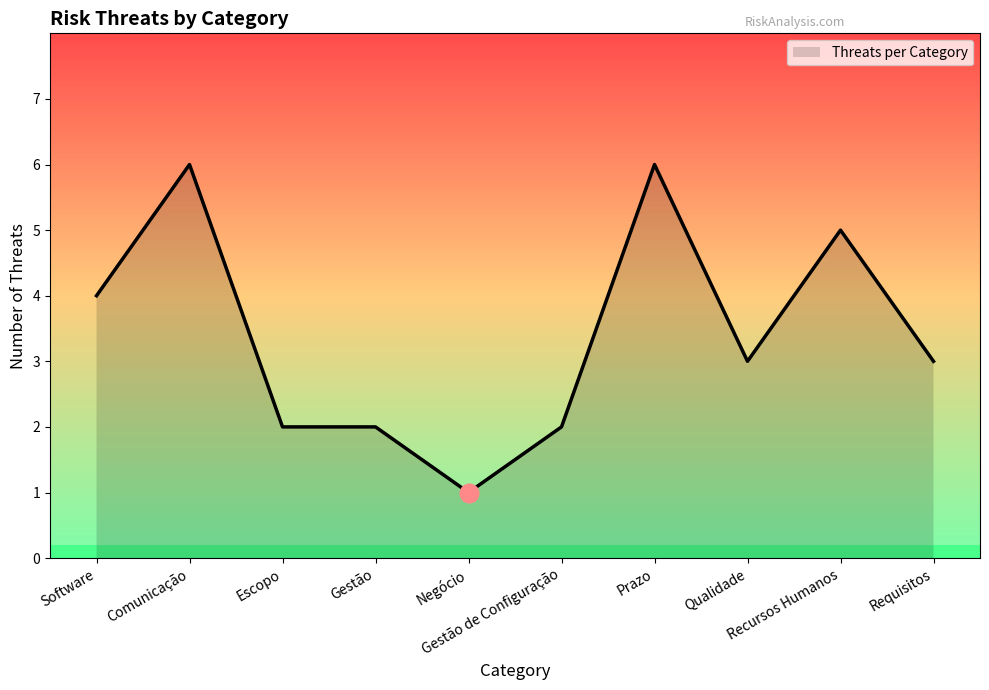

Approximately how many times larger is the value at Gestão de Configuração compared to Requisitos?

0.7